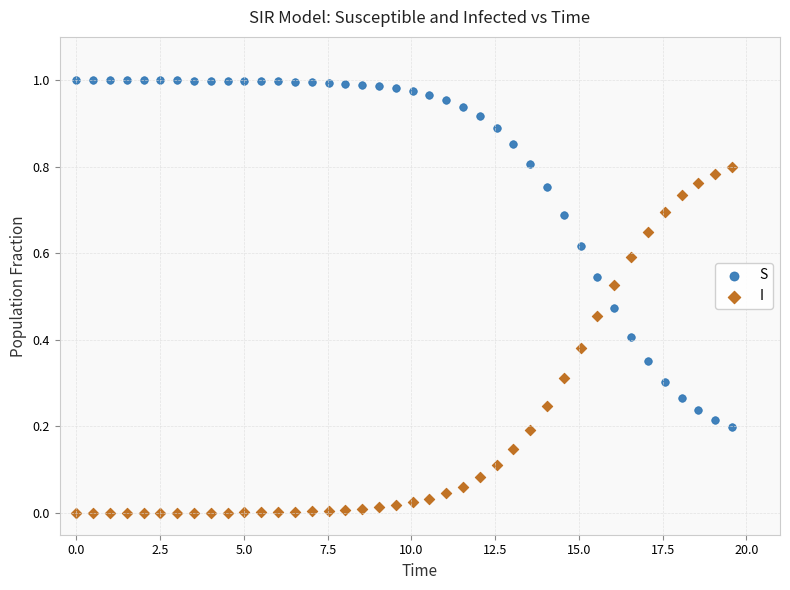

What is the X range (max minus min) for the scatter plot?

19.6